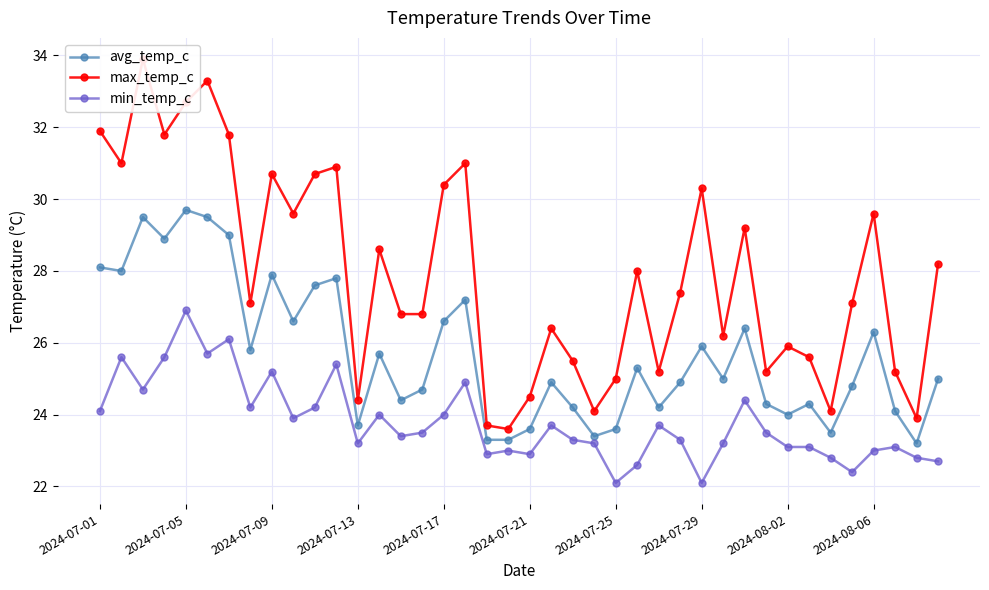

Reading left to right, extract all data points from this chart.

avg_temp_c: 28.1	28.0	29.5	28.9	29.7	29.5	29.0	25.8	27.9	26.6	27.6	27.8	23.7	25.7	24.4	24.7	26.6	27.2	23.3	23.3	23.6	24.9	24.2	23.4	23.6	25.3	24.2	24.9	25.9	25.0	26.4	24.3	24.0	24.3	23.5	24.8	26.3	24.1	23.2	25.0
max_temp_c: 31.9	31.0	33.9	31.8	32.7	33.3	31.8	27.1	30.7	29.6	30.7	30.9	24.4	28.6	26.8	26.8	30.4	31.0	23.7	23.6	24.5	26.4	25.5	24.1	25.0	28.0	25.2	27.4	30.3	26.2	29.2	25.2	25.9	25.6	24.1	27.1	29.6	25.2	23.9	28.2
min_temp_c: 24.1	25.6	24.7	25.6	26.9	25.7	26.1	24.2	25.2	23.9	24.2	25.4	23.2	24.0	23.4	23.5	24.0	24.9	22.9	23.0	22.9	23.7	23.3	23.2	22.1	22.6	23.7	23.3	22.1	23.2	24.4	23.5	23.1	23.1	22.8	22.4	23.0	23.1	22.8	22.7